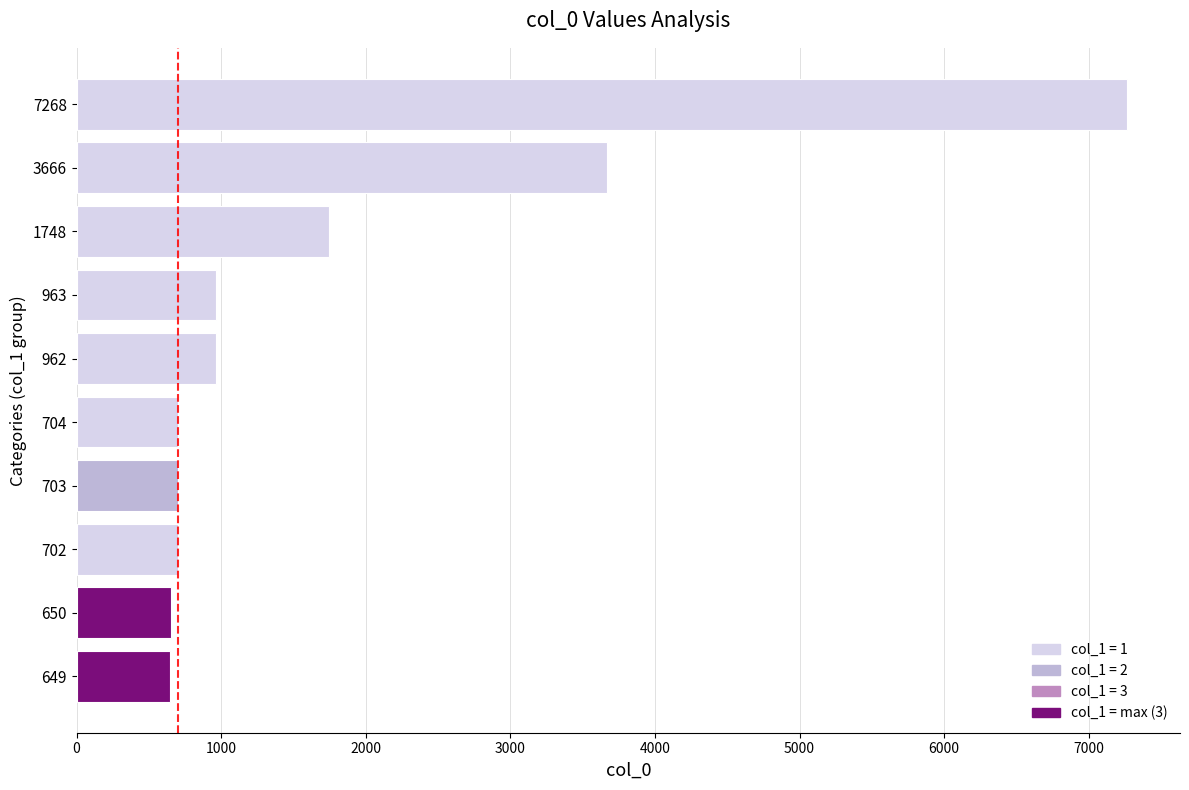

True or false: the data shows 704 at 704.

True